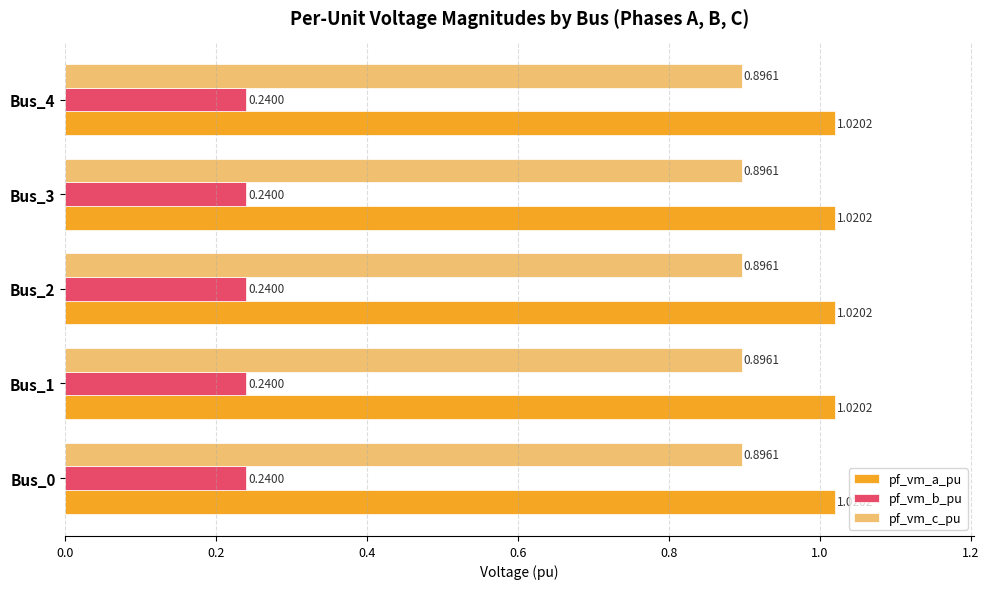

What is the spread (max minus min) of values at Bus_4?

0.8